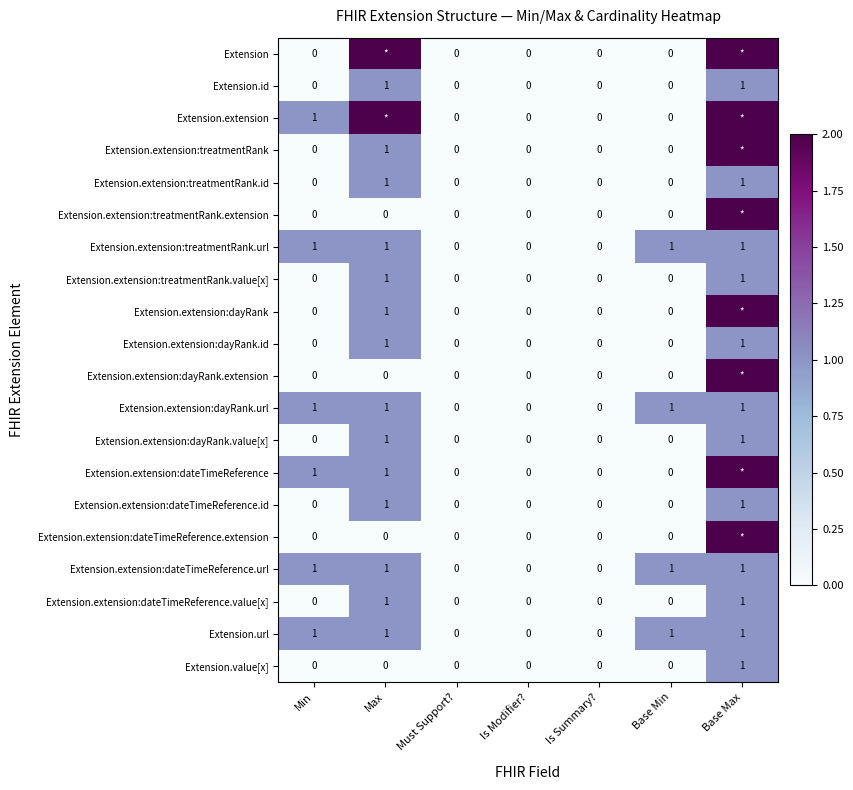

How many Extension.extension:dateTimeReference.id values are between 0 and 1?

7